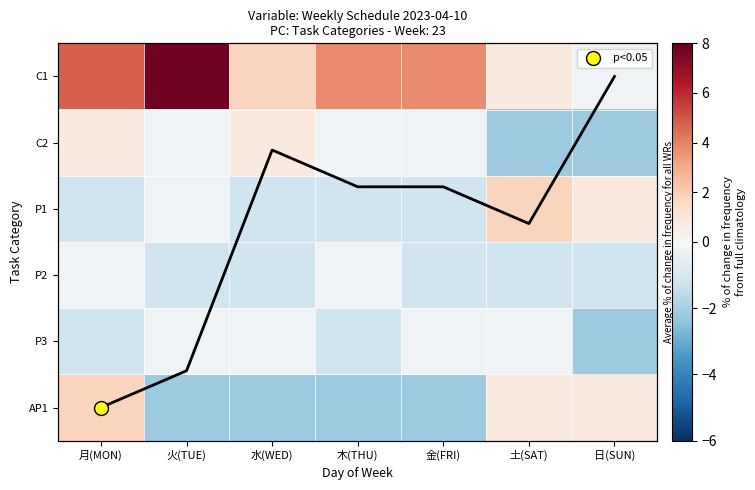

Is it true that C2 equals -0.1 at 火(TUE)?

False